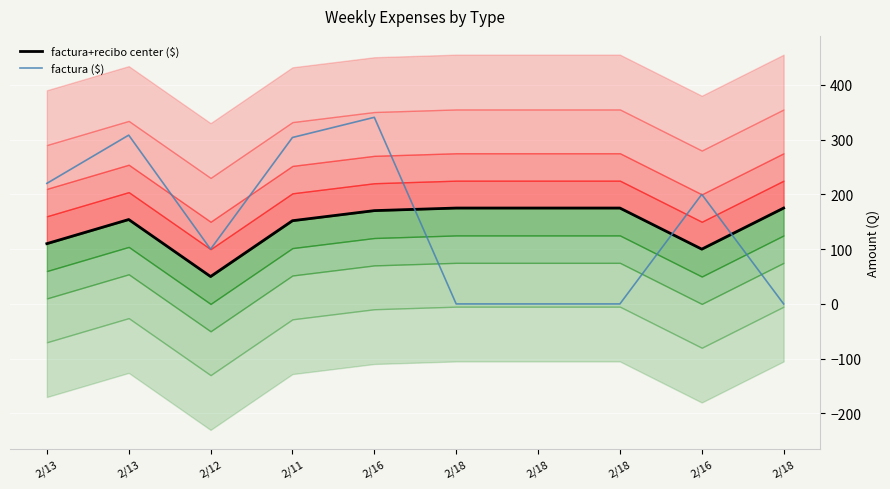

How many lines are shown in the chart?

2